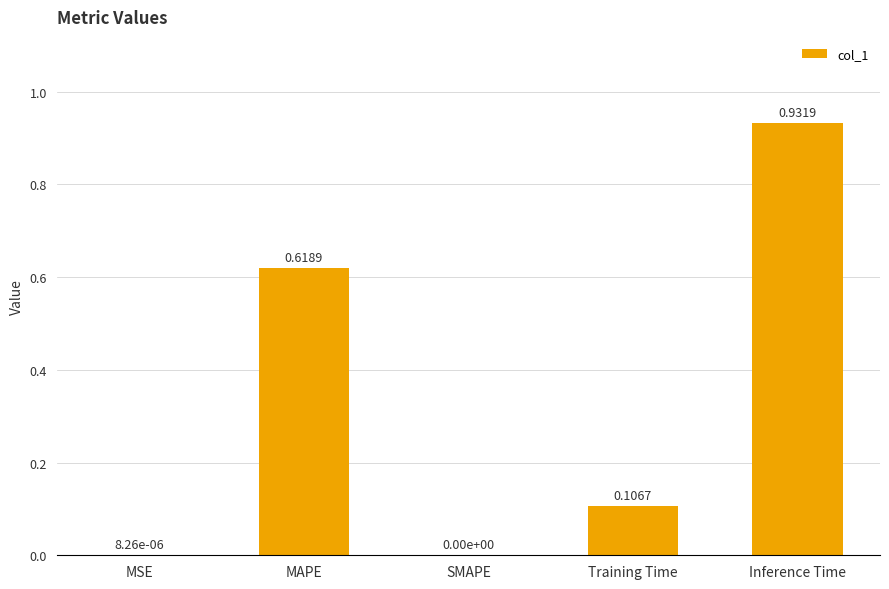

How many categories are shown in the chart?

5